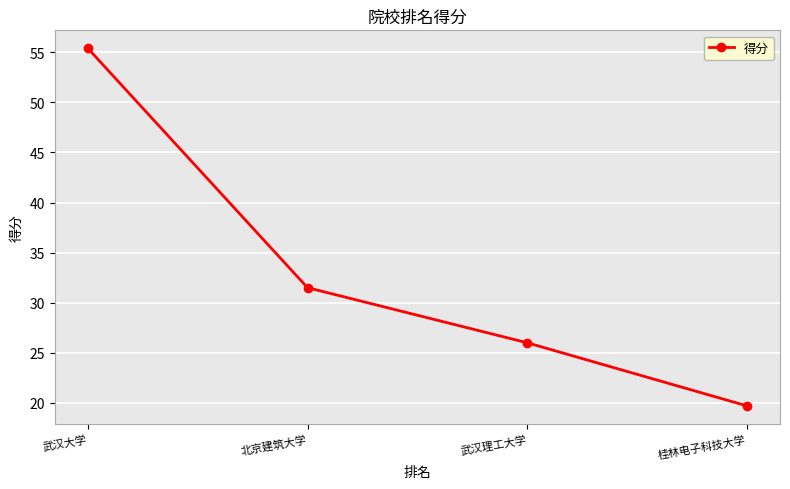

Where is the data nearest to the value 37?

北京建筑大学